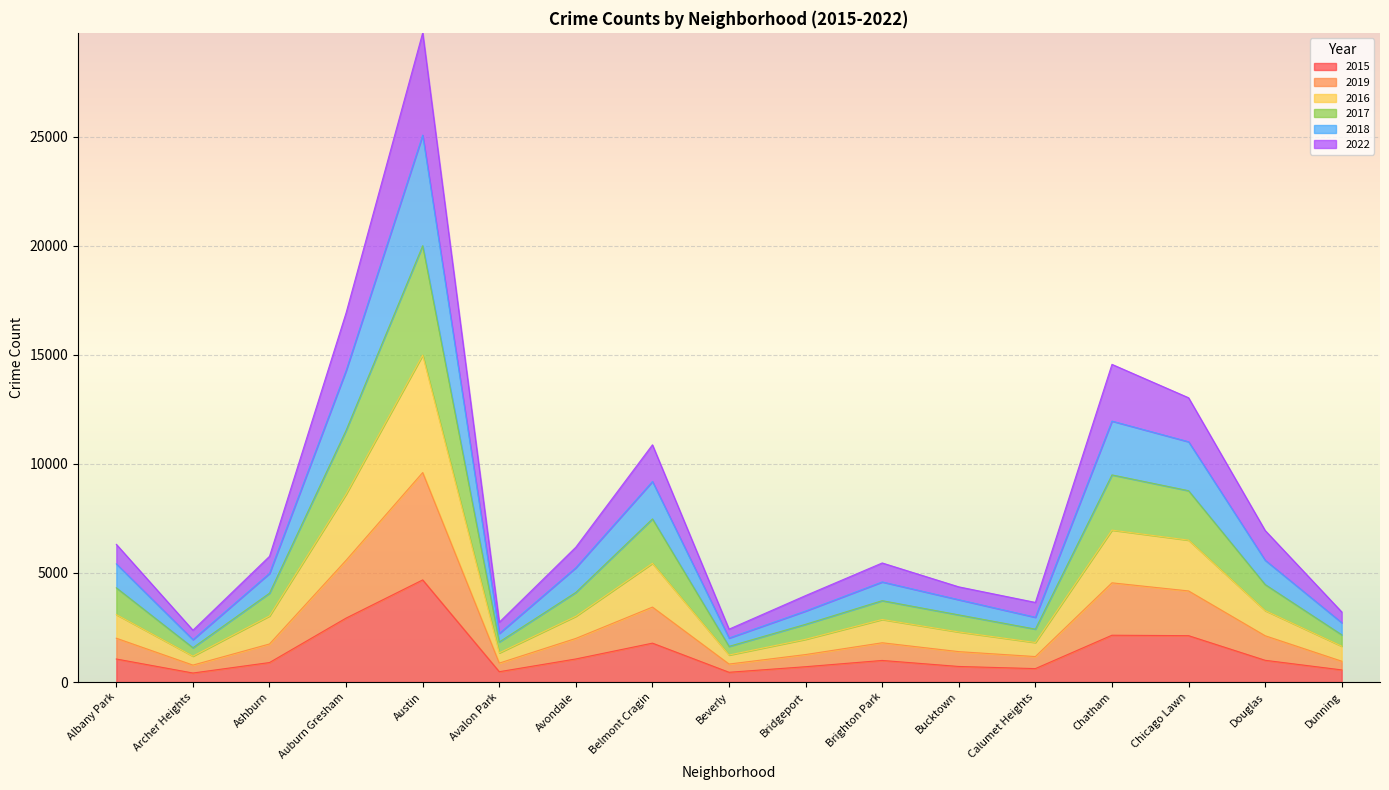

At which label does 2015 first exceed 990?

Albany Park